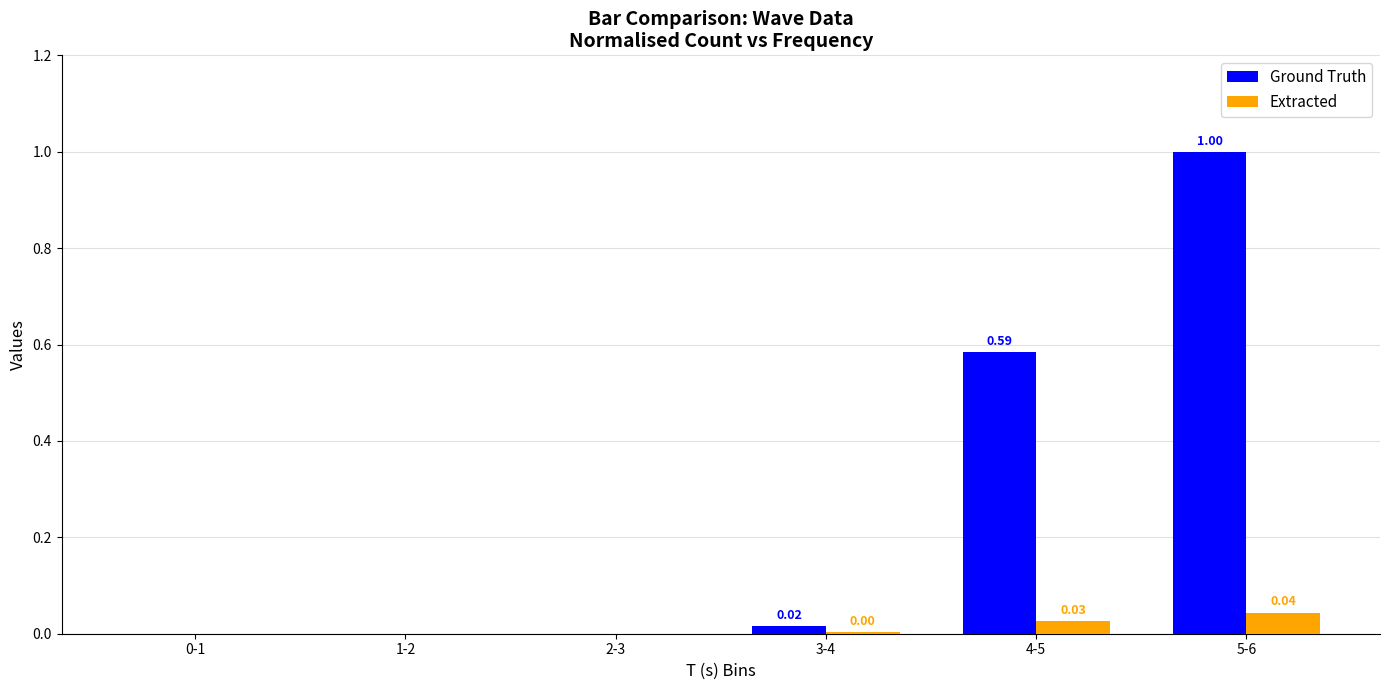

Which series has the largest total across all categories?

Ground Truth